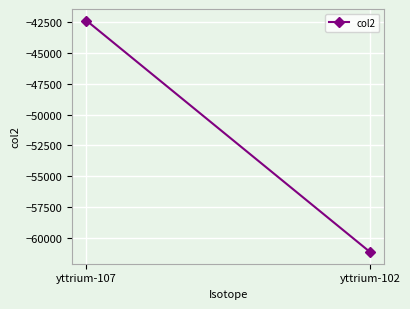

Is this an area chart (filled region under the line)?

No